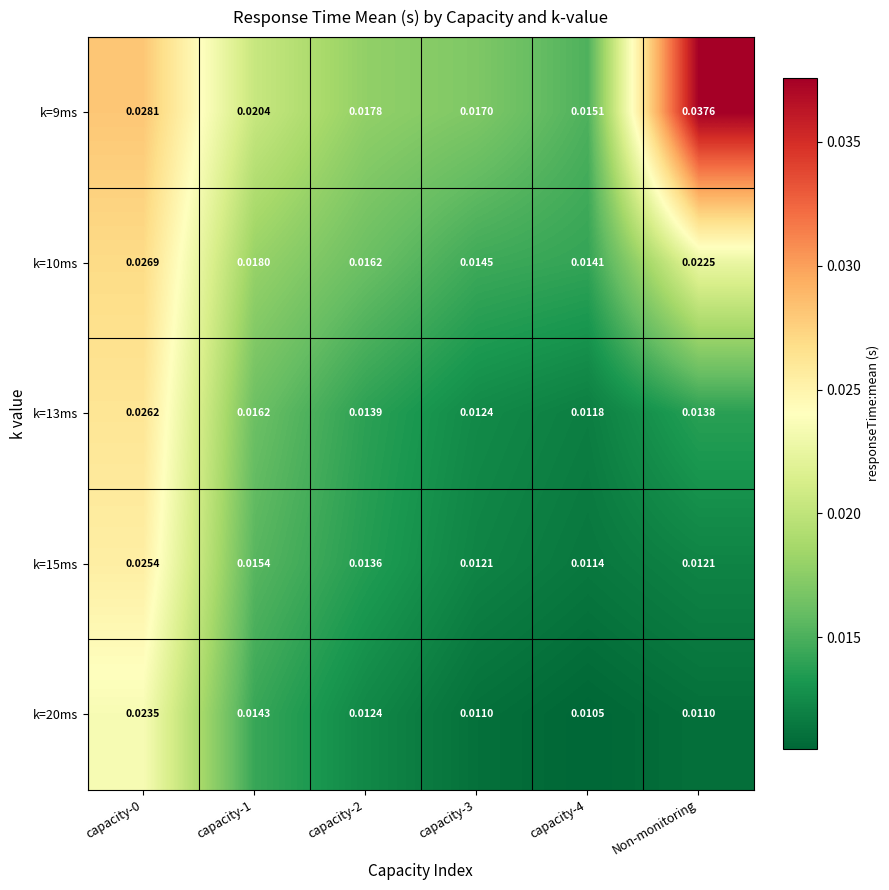

At which label does k=9ms reach its peak?

Non-monitoring